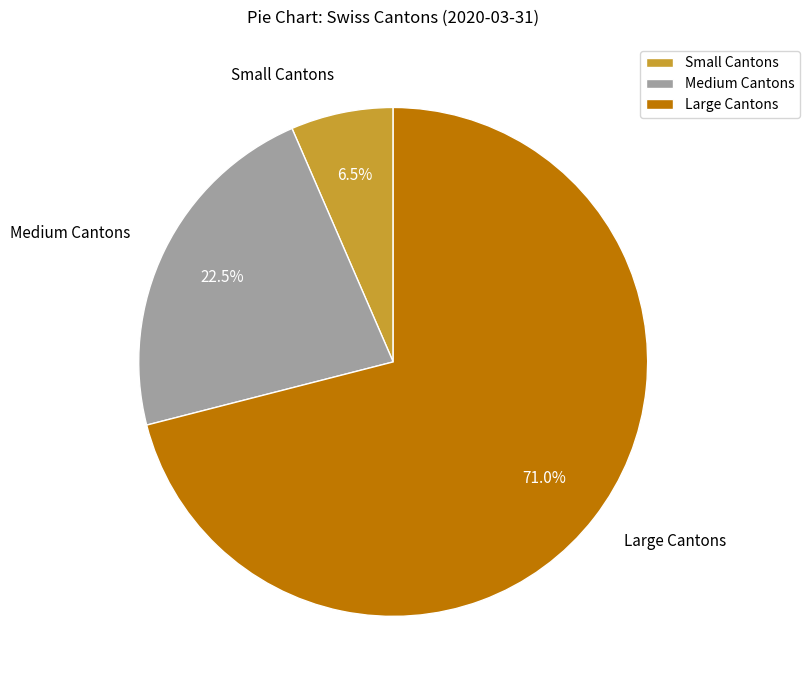

Which slice is the smallest?

Small Cantons